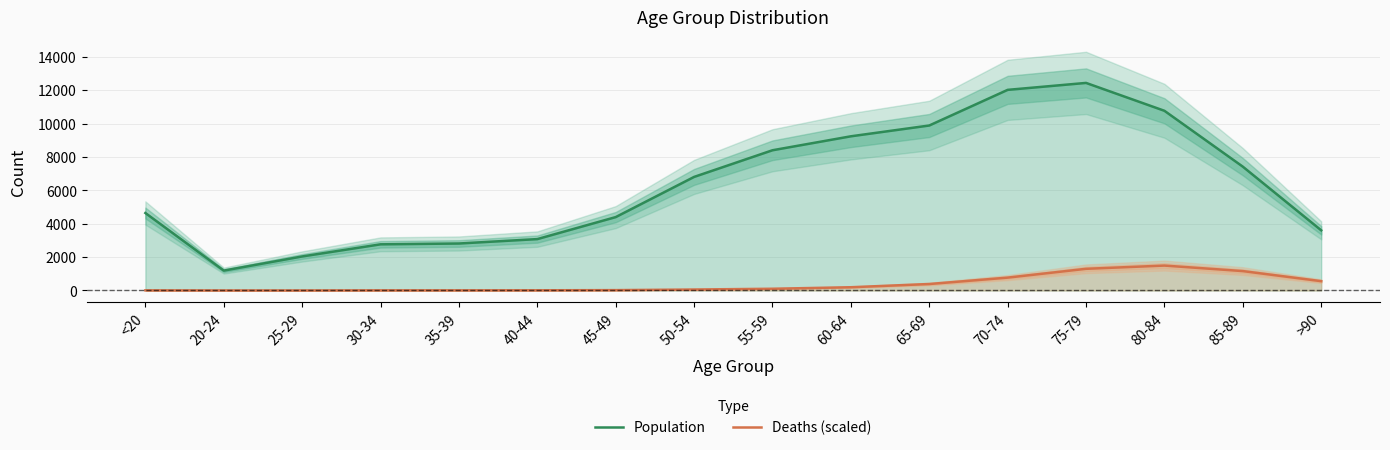

Rank the series by their maximum value, from highest to lowest.

Population, Deaths (scaled)